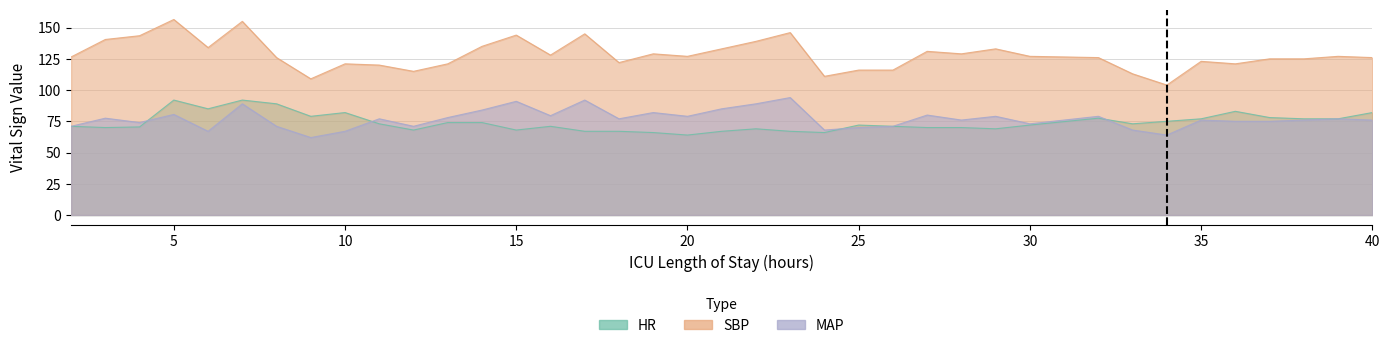

Read the SBP value at 18.

122.0